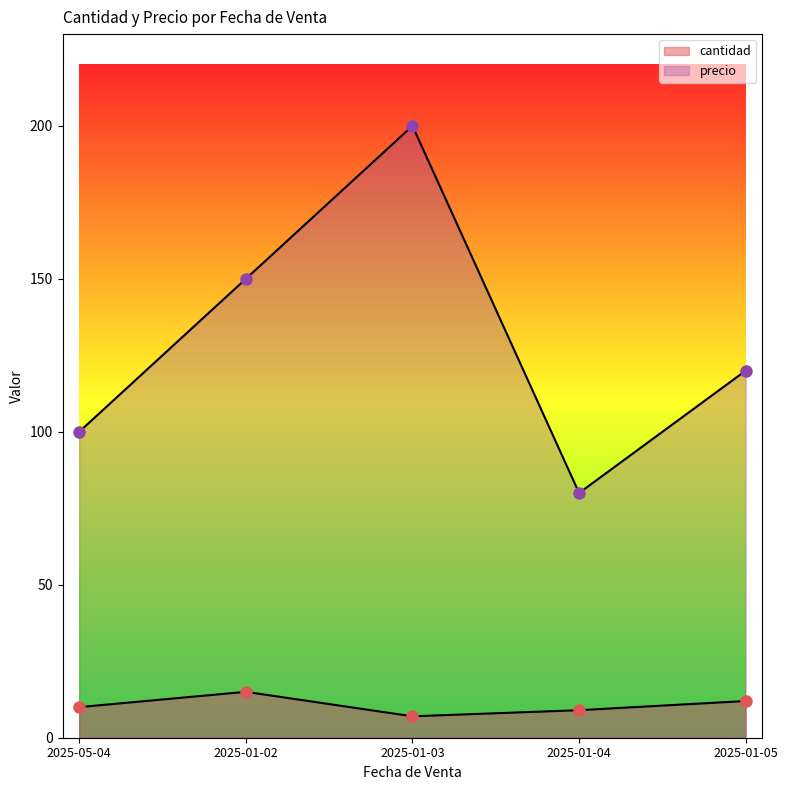

What is the value of the precio point at the 1st from the left?

100